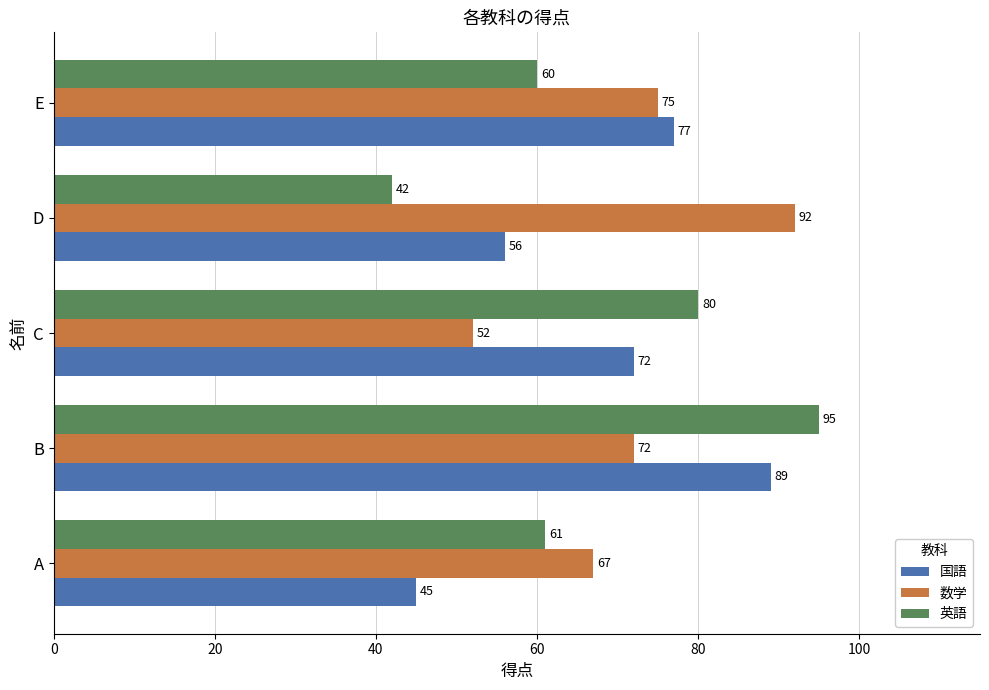

List the labels in order of 数学 value, smallest first.

C, A, B, E, D